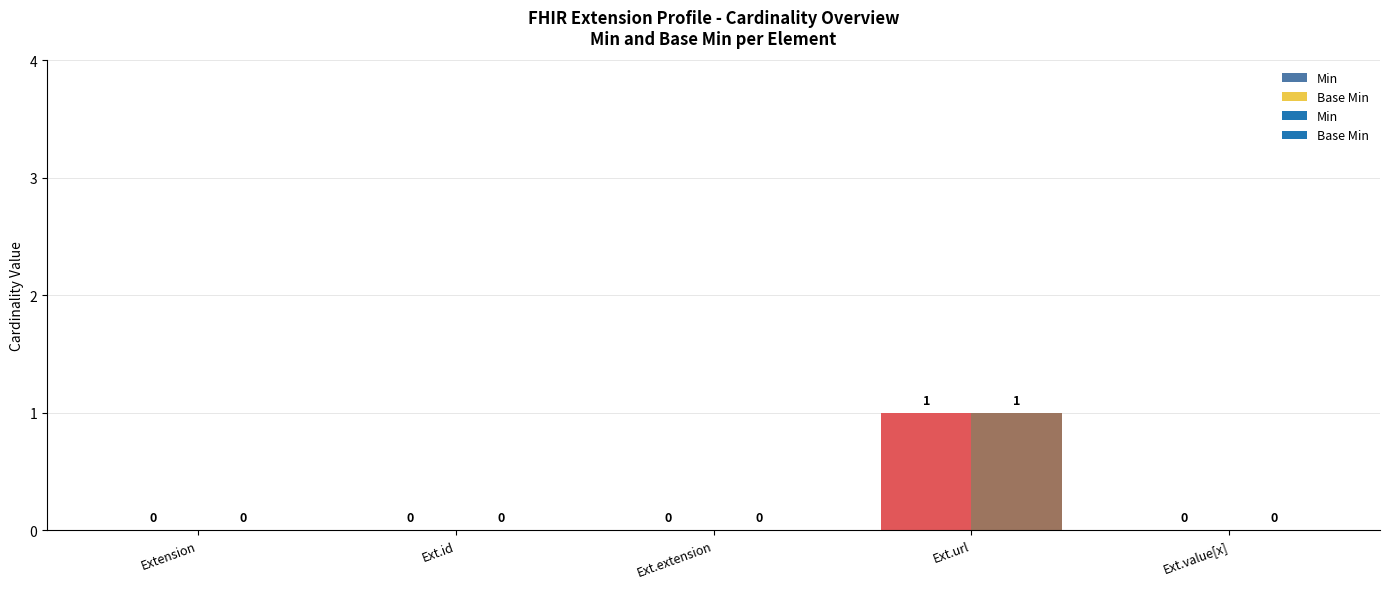

What is the sum of all Base Min values?

1